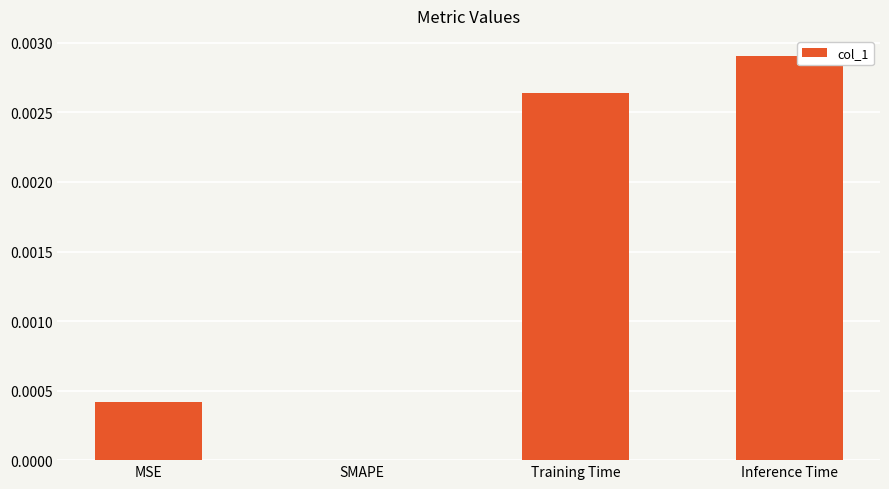

Is it true that the value at Training Time is 0.0?

True